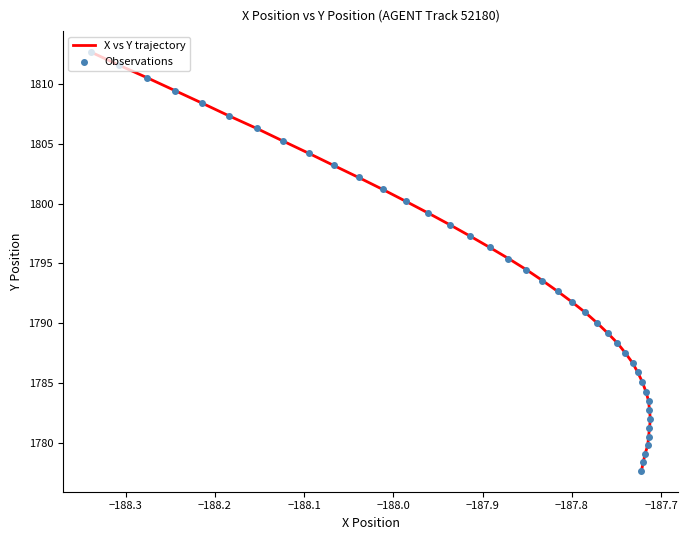

Which series contains the lowest Y value?

X vs Y trajectory